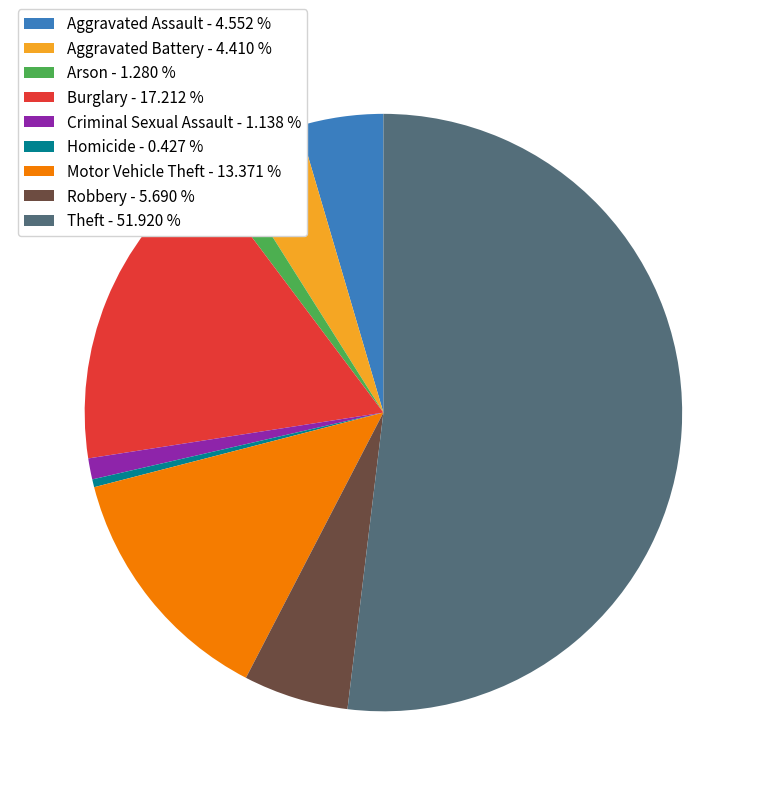

Count the number of slices in the pie.

9